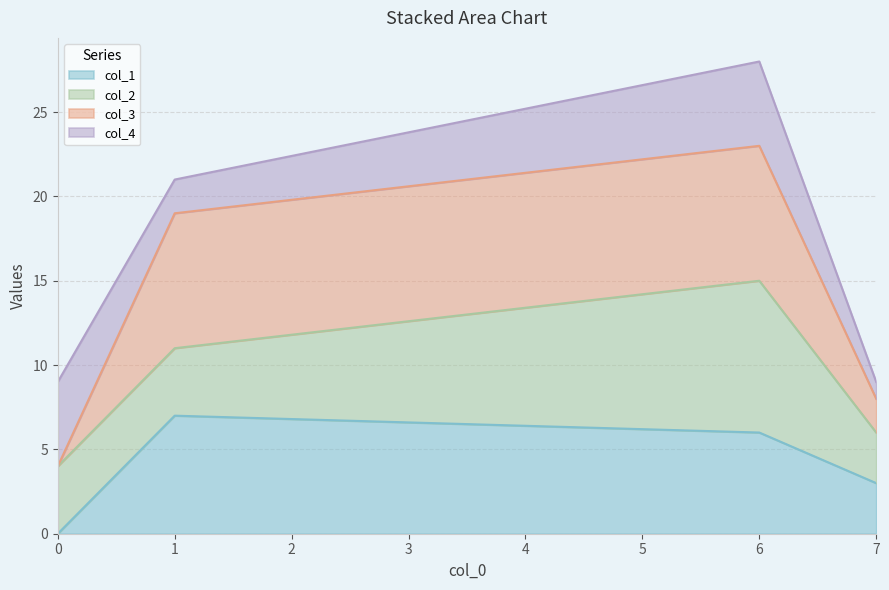

How many values in the col_1 series are below 6?

2